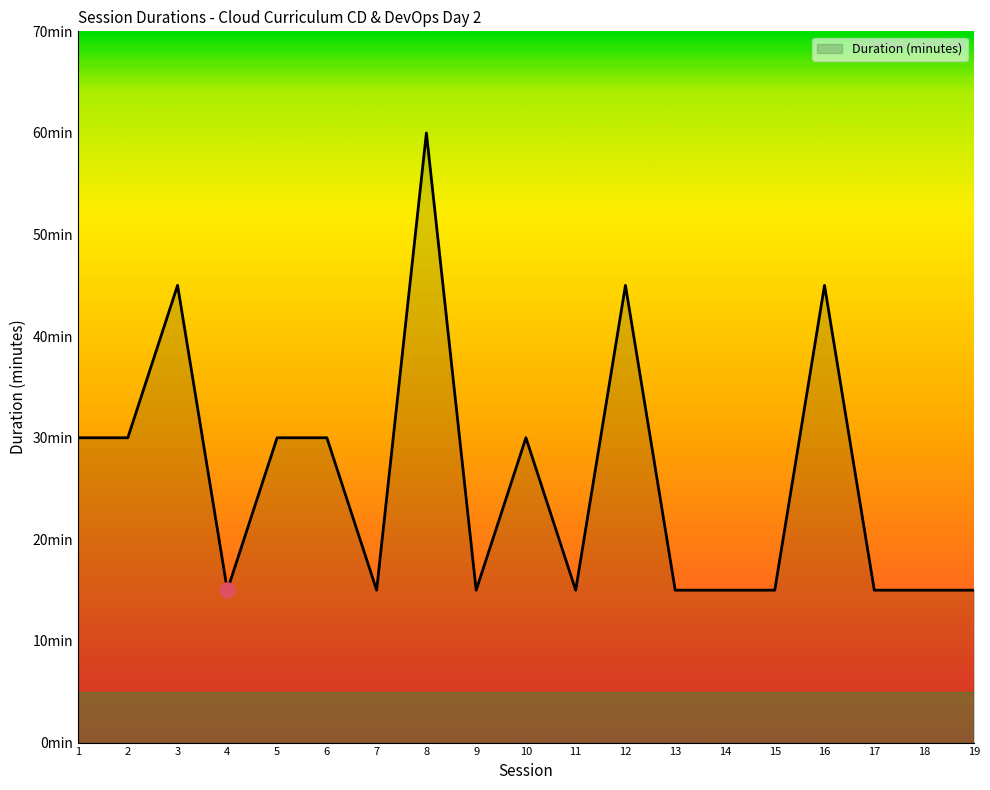

Does the chart have visible grid lines?

No